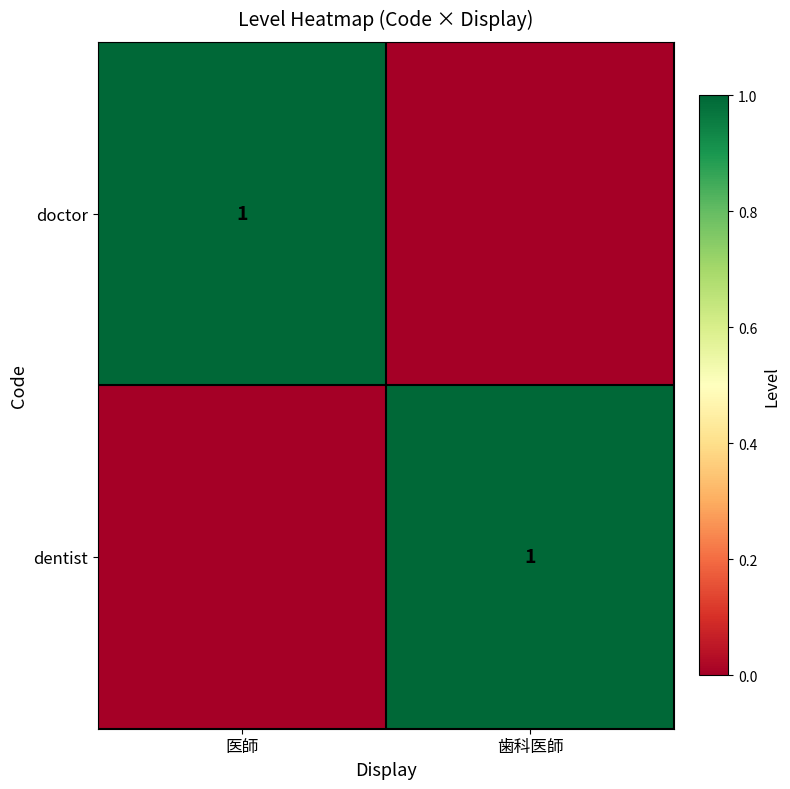

The value of dentist at 歯科医師 is 2. True or false?

False